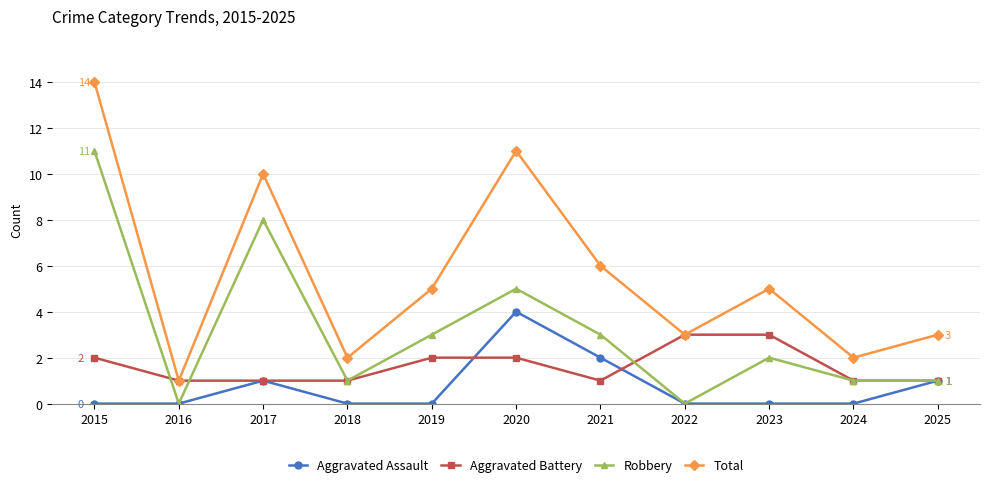

Is the value of Aggravated Battery at 2020 greater than the value of Aggravated Assault at 2020?

No